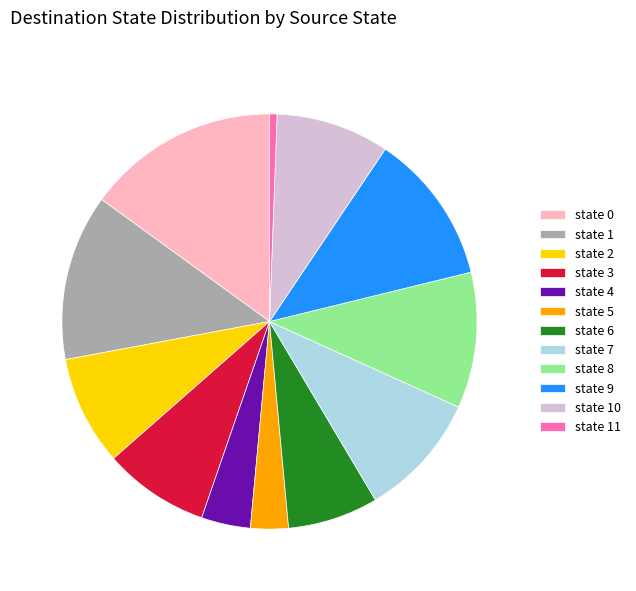

Which slice is the largest?

state 0